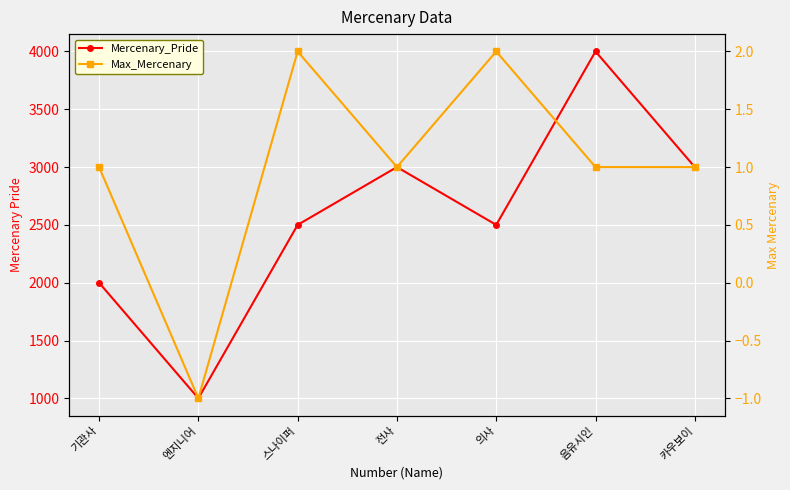

Reading left to right, list all the values displayed in this chart.

Mercenary_Pride: 2000	1000	2500	3000	2500	4000	3000
Max_Mercenary: 1	-1	2	1	2	1	1